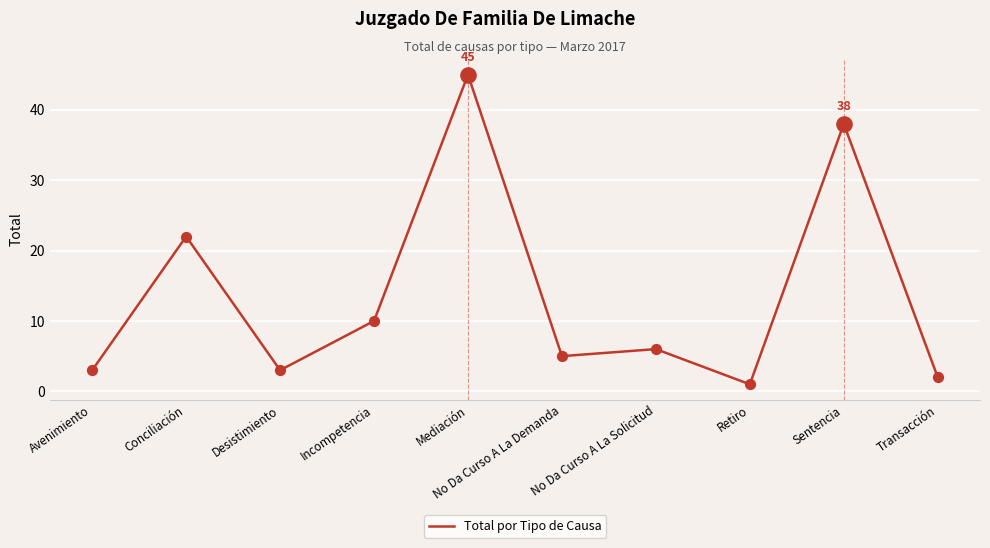

What is the change in value from Avenimiento to Retiro?

-2